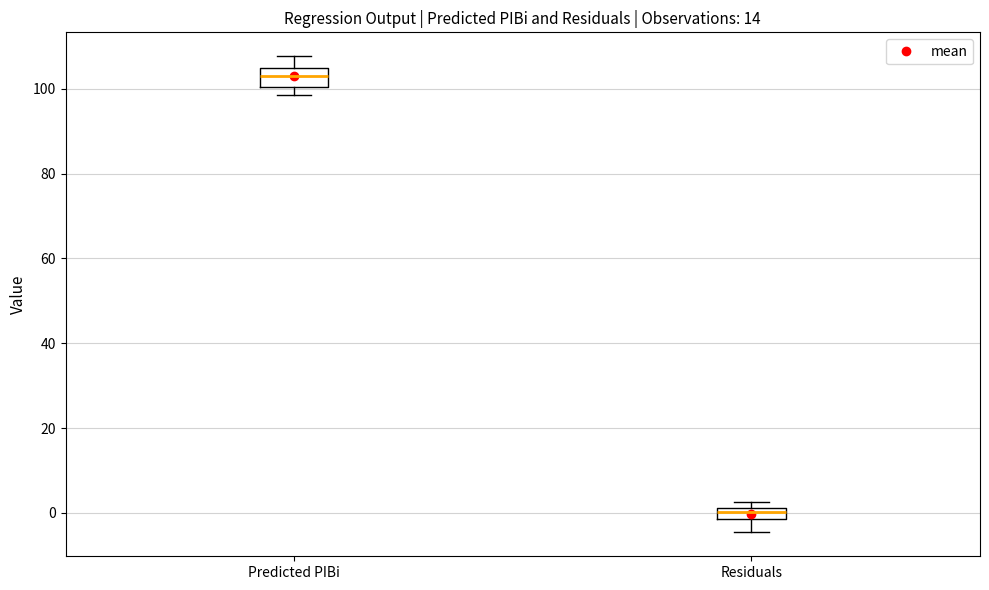

Which box has the lowest median line?

Residuals